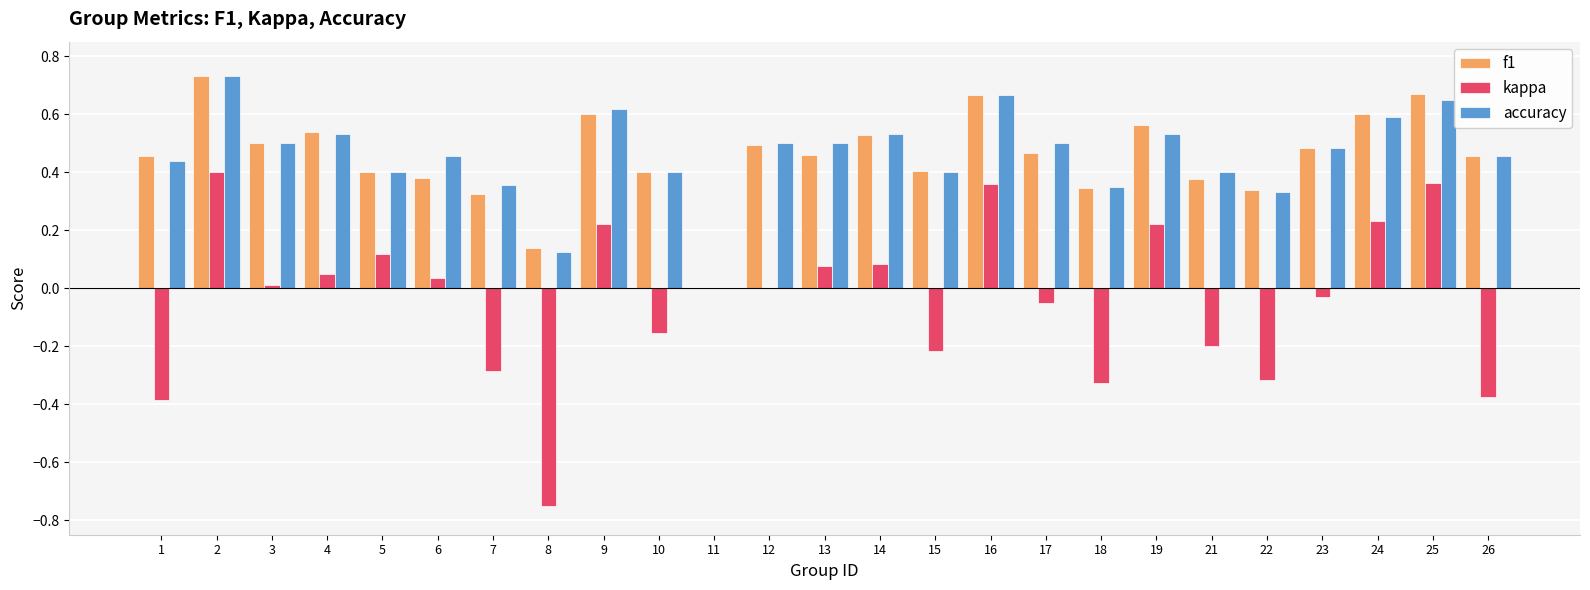

At which category is the sum across all series the highest?

2